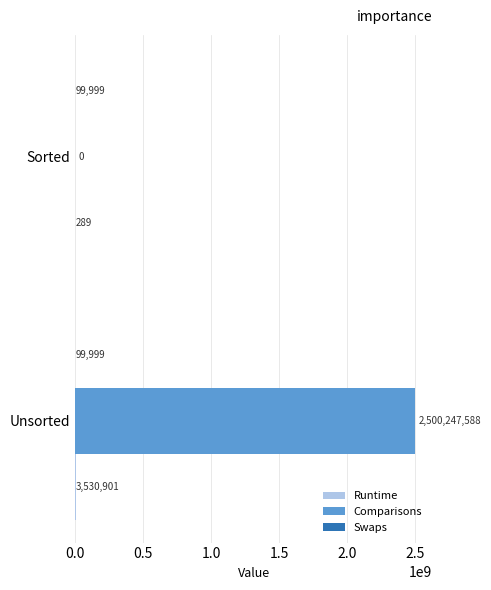

The Comparisons series shows 2500247588 at Unsorted. True or false?

True